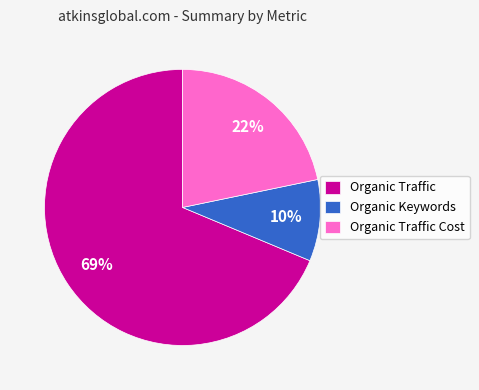

Approximately how many times larger is the value at Organic Traffic Cost compared to Organic Traffic?

0.3